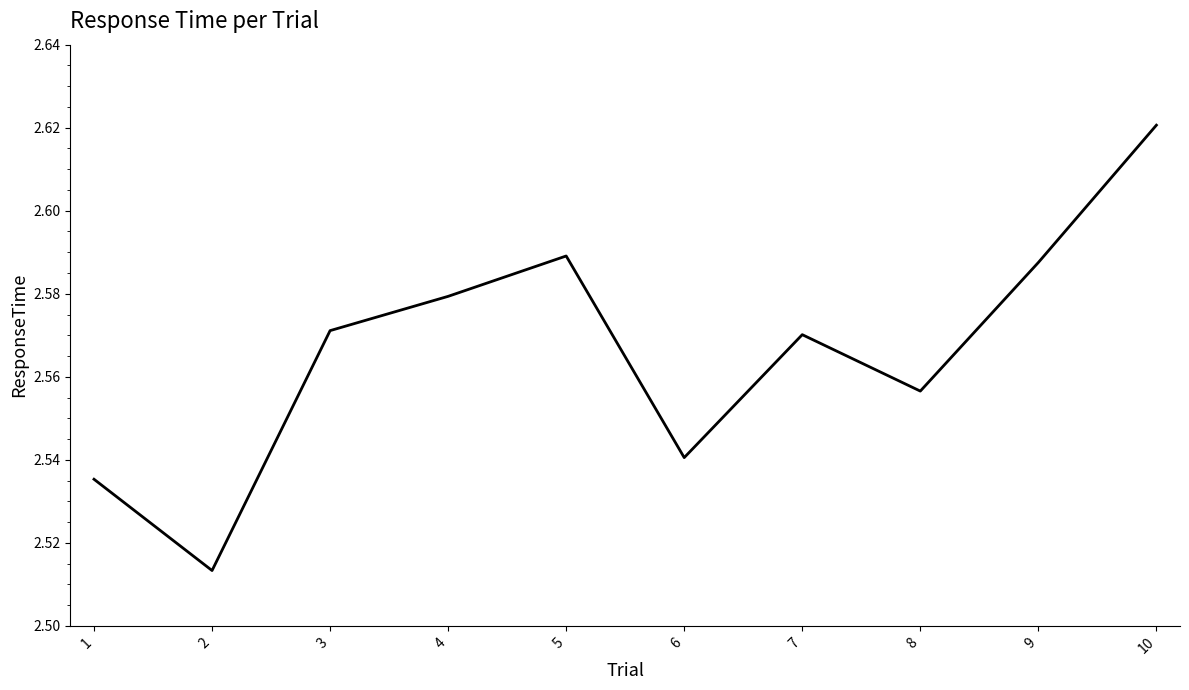

The chart shows a value of 1.6 at 4. True or false?

False